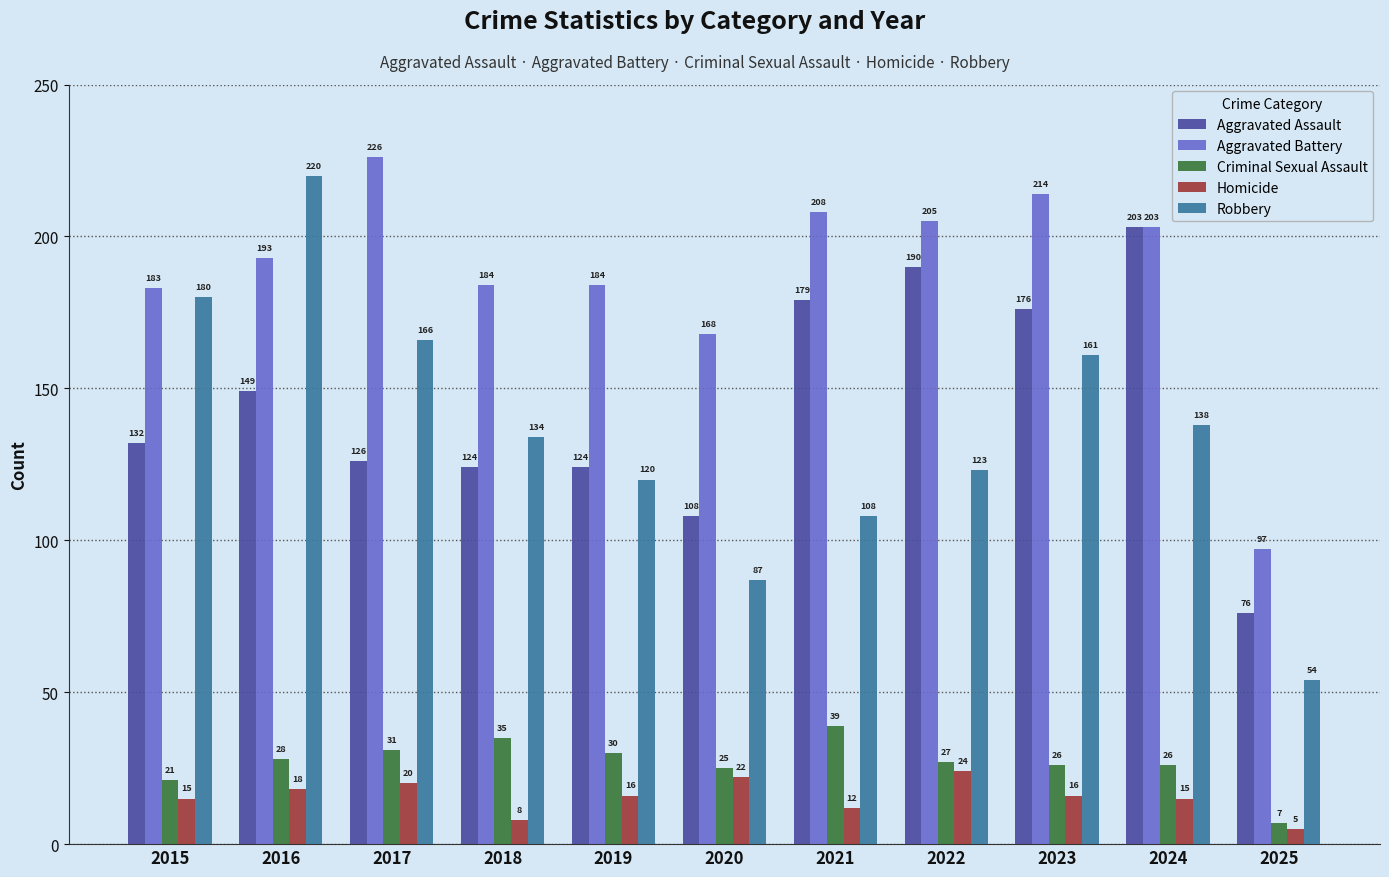

What is the value of the Aggravated Assault bar at the 4th from the left?

124